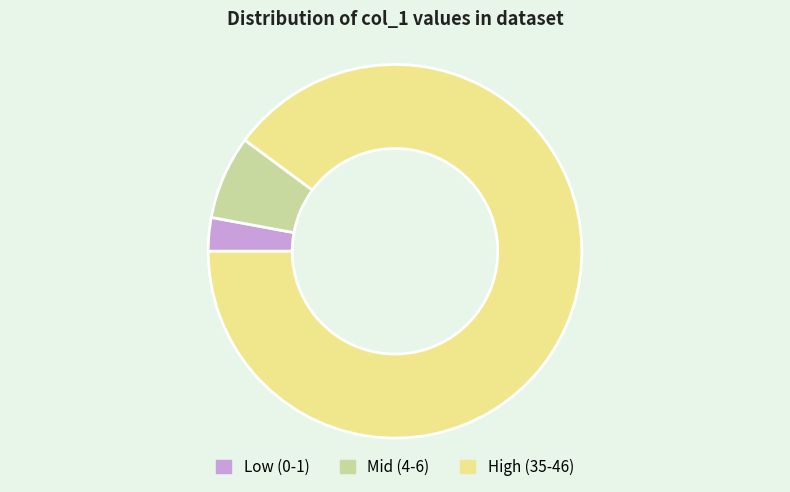

Which has a higher value, High (35-46) or Mid (4-6)?

High (35-46)